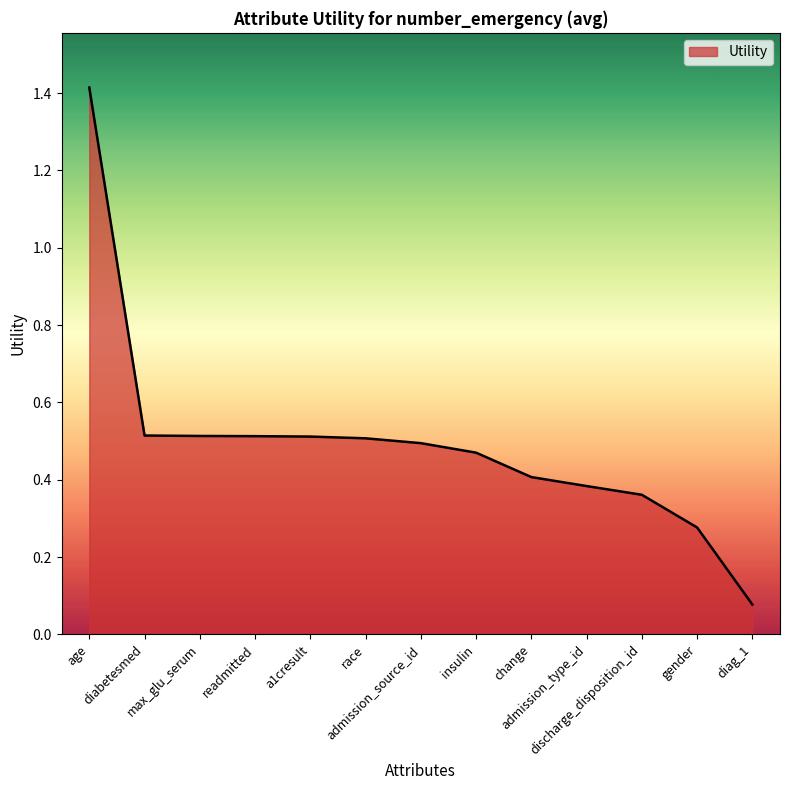

List the labels in order of value, largest first.

age, diabetesmed, max_glu_serum, readmitted, a1cresult, race, admission_source_id, insulin, change, admission_type_id, discharge_disposition_id, gender, diag_1